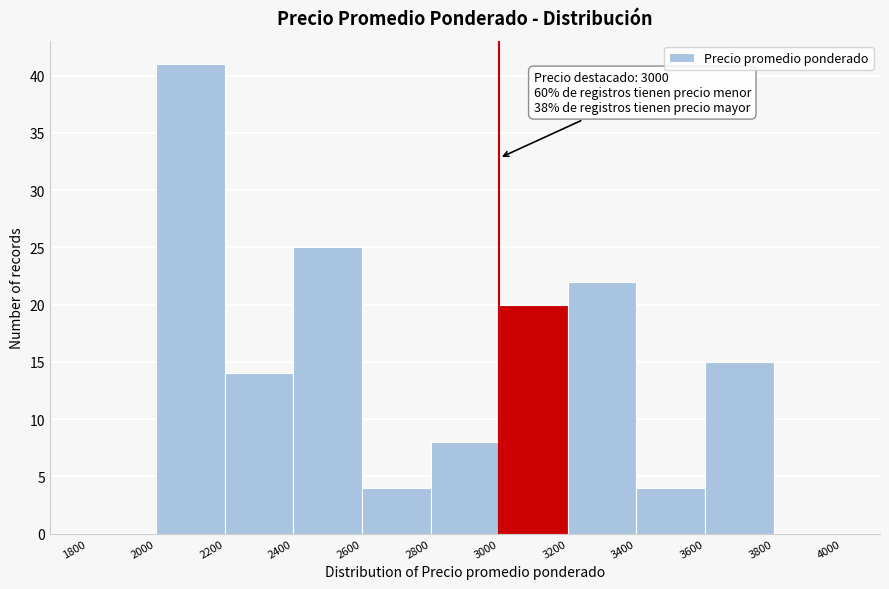

Over which range of the x-axis is the bar tallest?

2000 to 2200